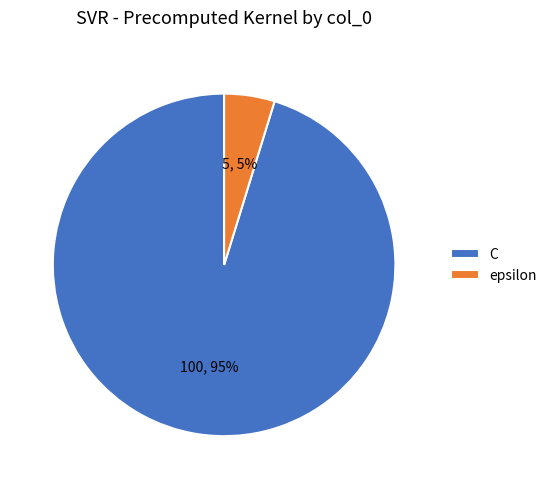

To the nearest percent, what percentage of the pie is C?

95%